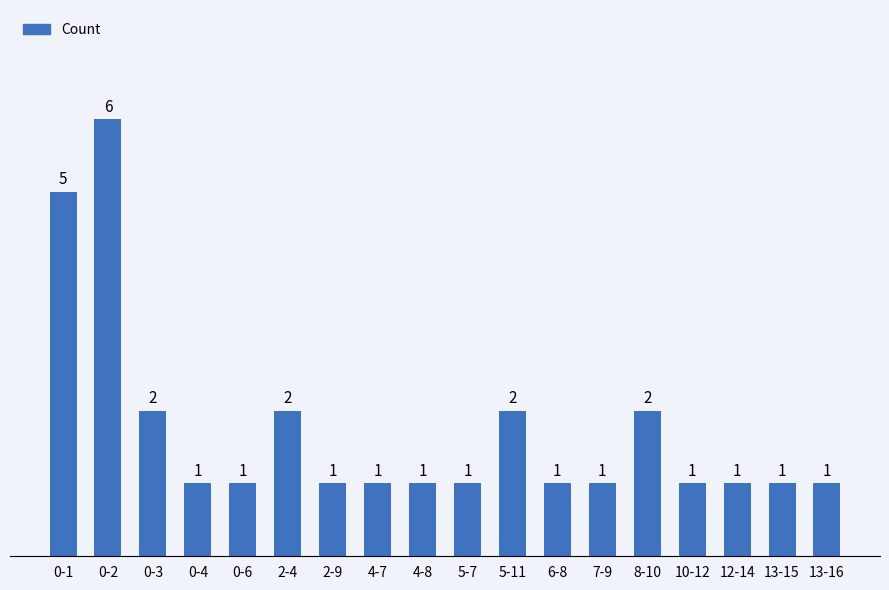

What is the difference between the maximum and second lowest values?

5